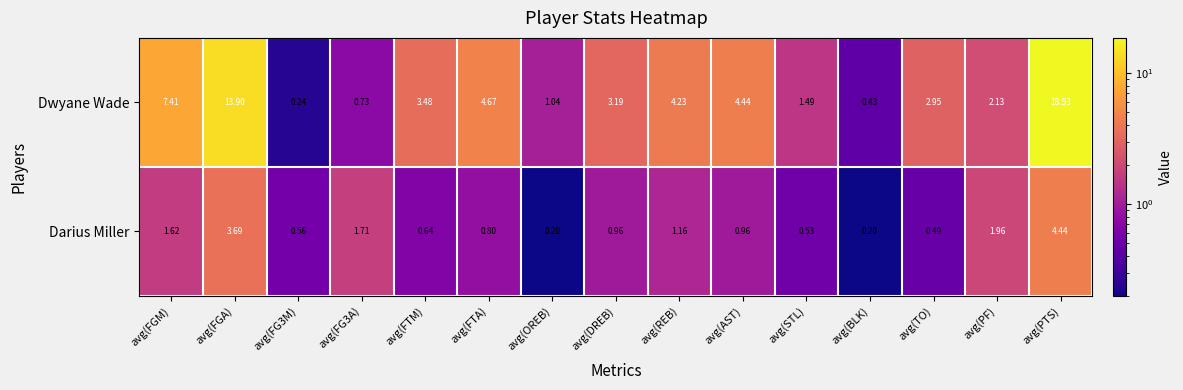

At how many categories does at least one series exceed 7?

3